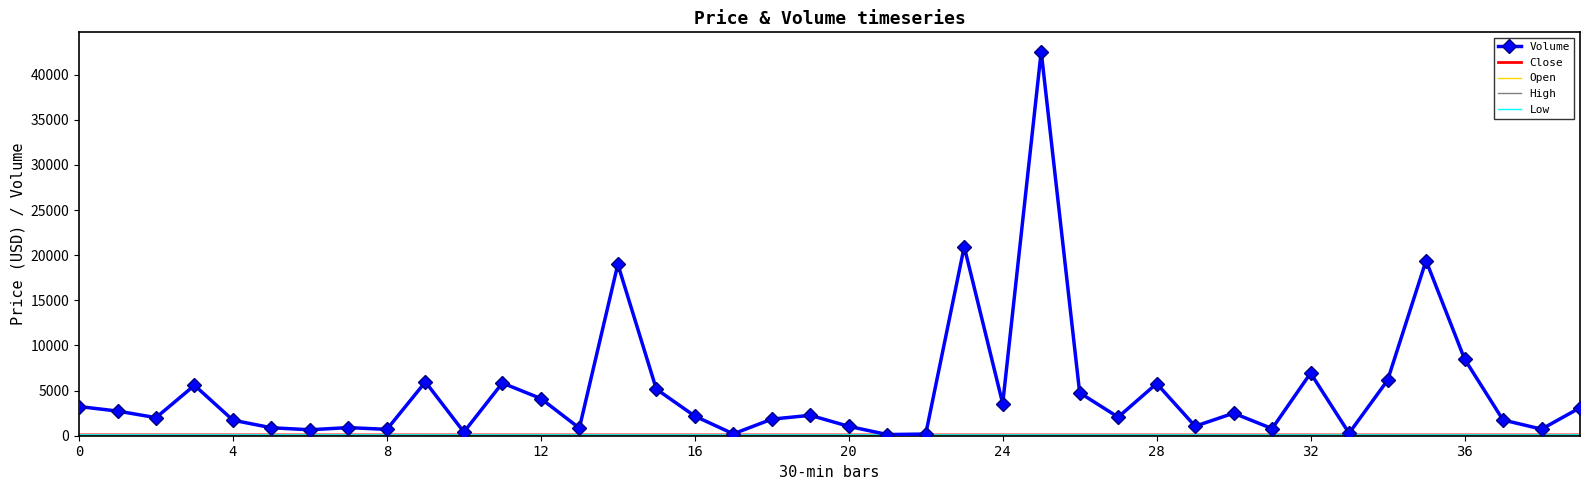

Which series has the largest total across all categories?

Volume